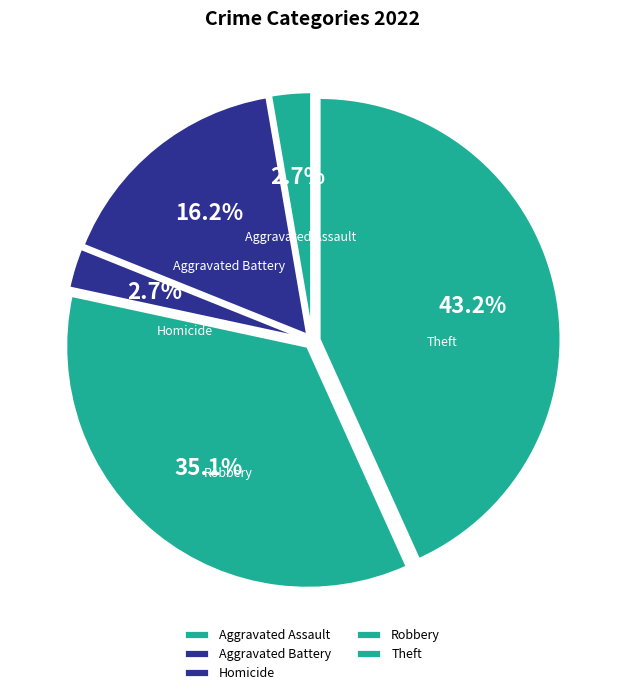

What percentage is the Theft slice, to the nearest percent?

43%